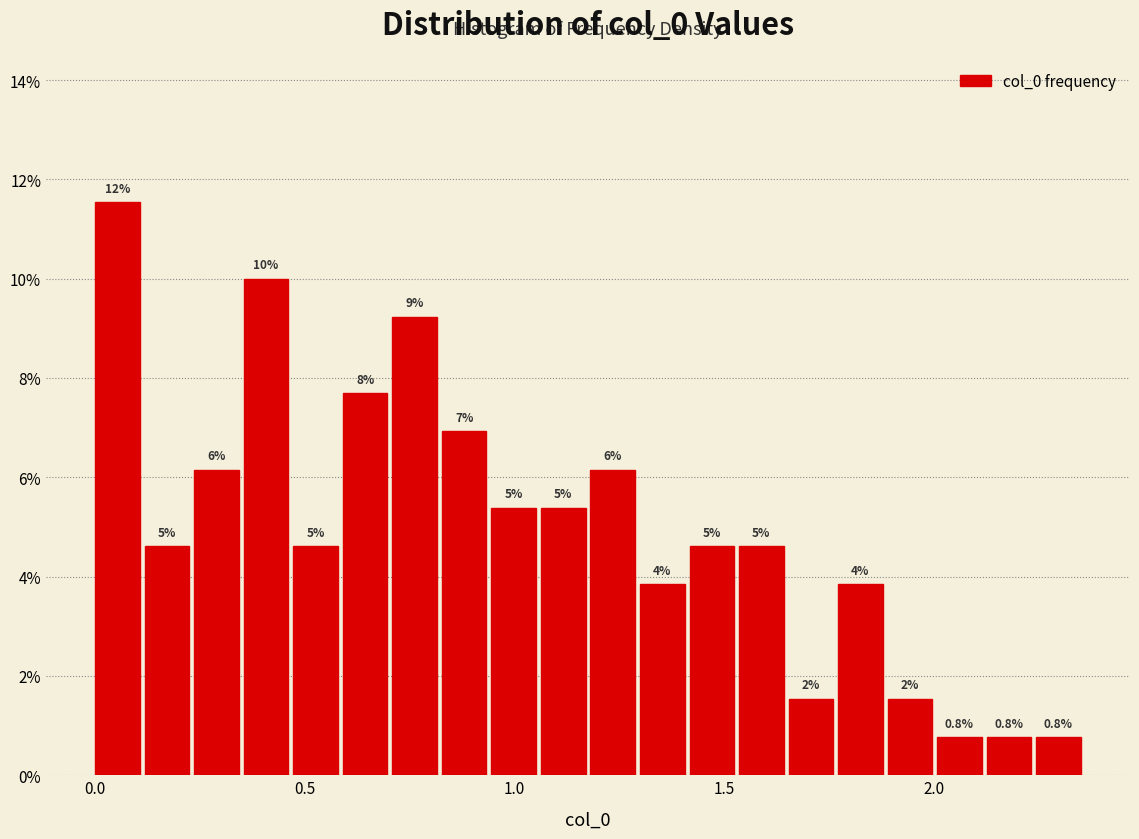

Around what value on the x-axis is the tallest bar? Give the approximate position of its centre, as read against the axis.

0.05